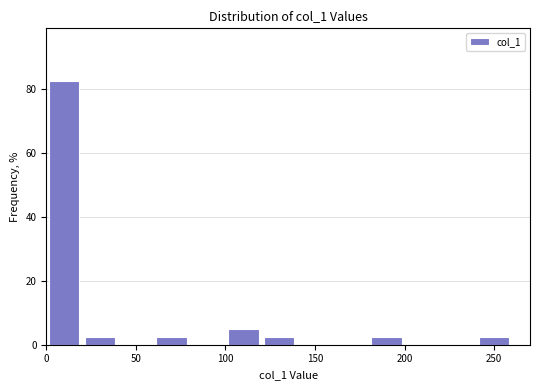

How tall is the bar that spans 60 to 80 on the x-axis? The values are not printed on the chart, so give them approximately, as read against the axis.

2